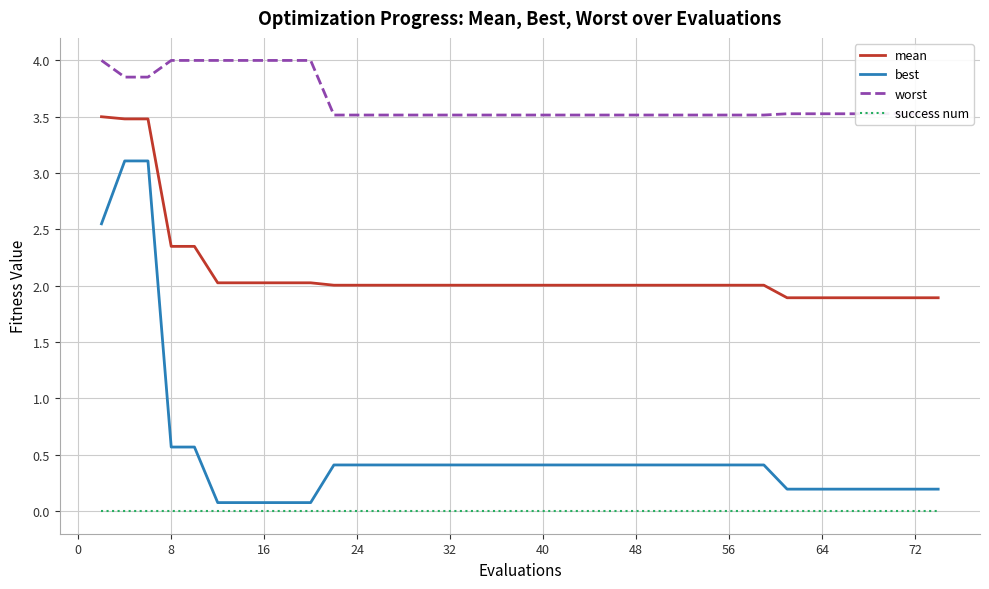

What is the difference between the maximum and minimum values in the best series?

3.0